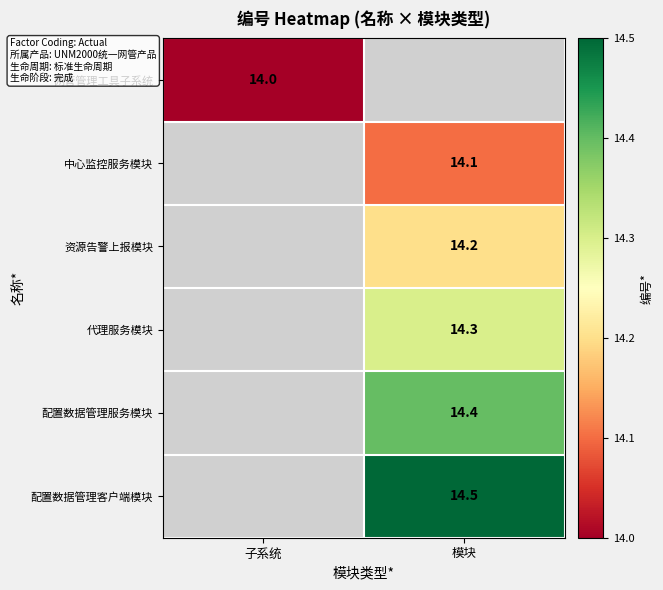

Which category has the highest value across all series?

模块